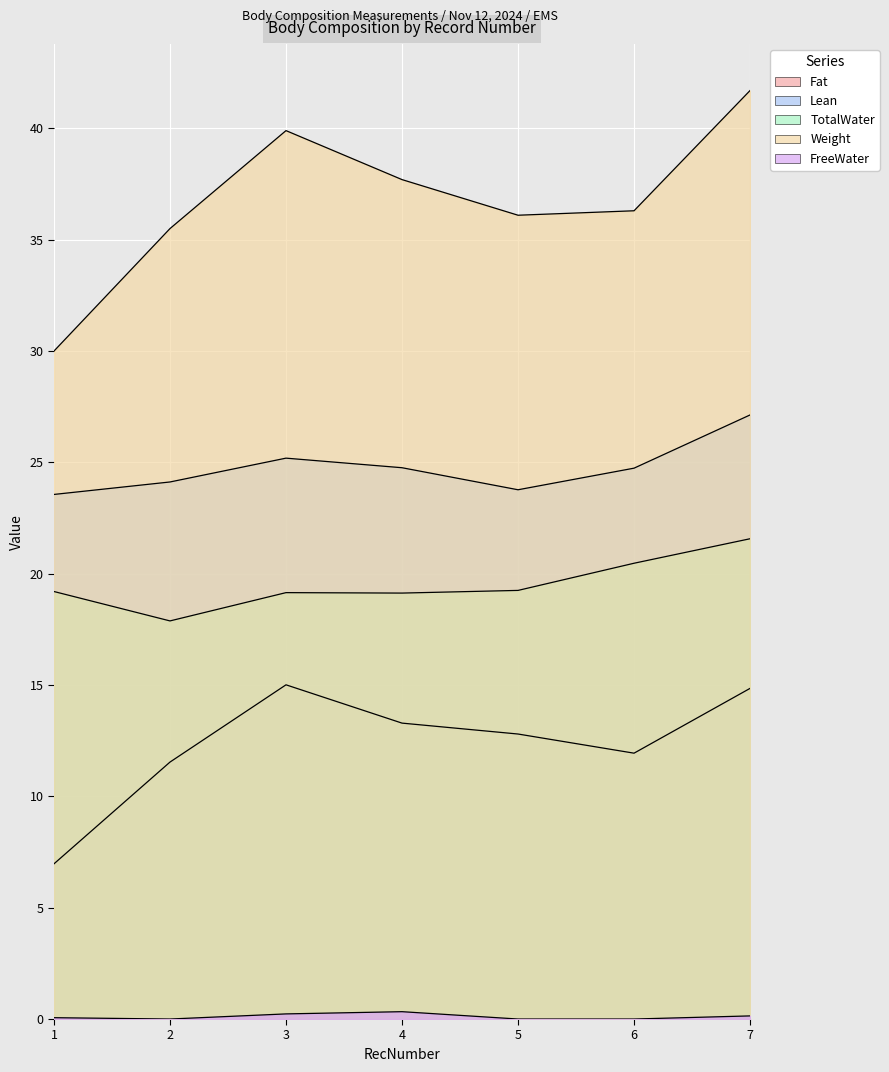

What are all the series names shown in the legend?

Fat, Lean, TotalWater, Weight, FreeWater